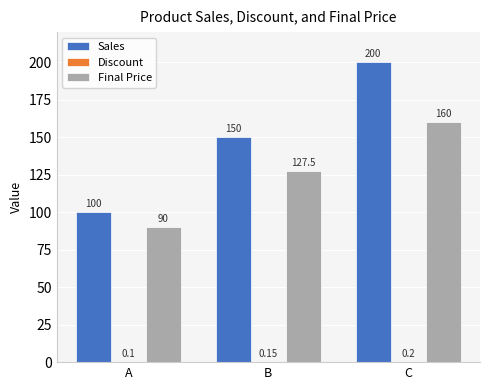

Which category has the highest value in the Sales series?

C